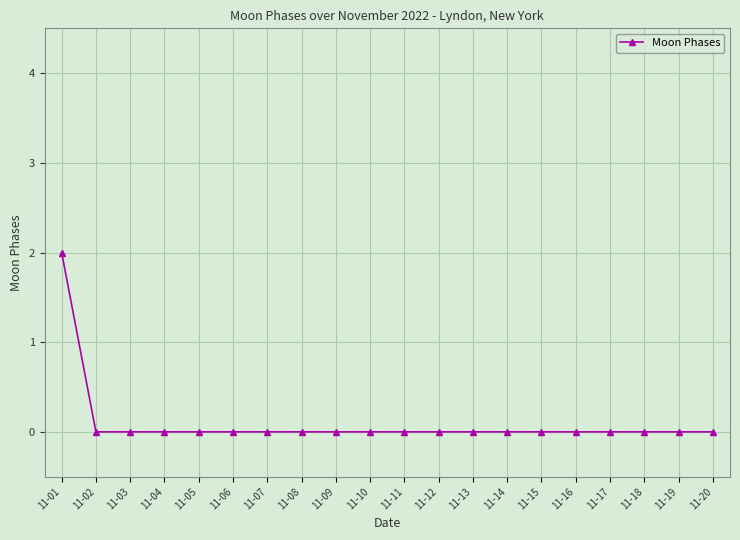

Reading left to right, extract all data points from this chart.

2	0	0	0	0	0	0	0	0	0	0	0	0	0	0	0	0	0	0	0